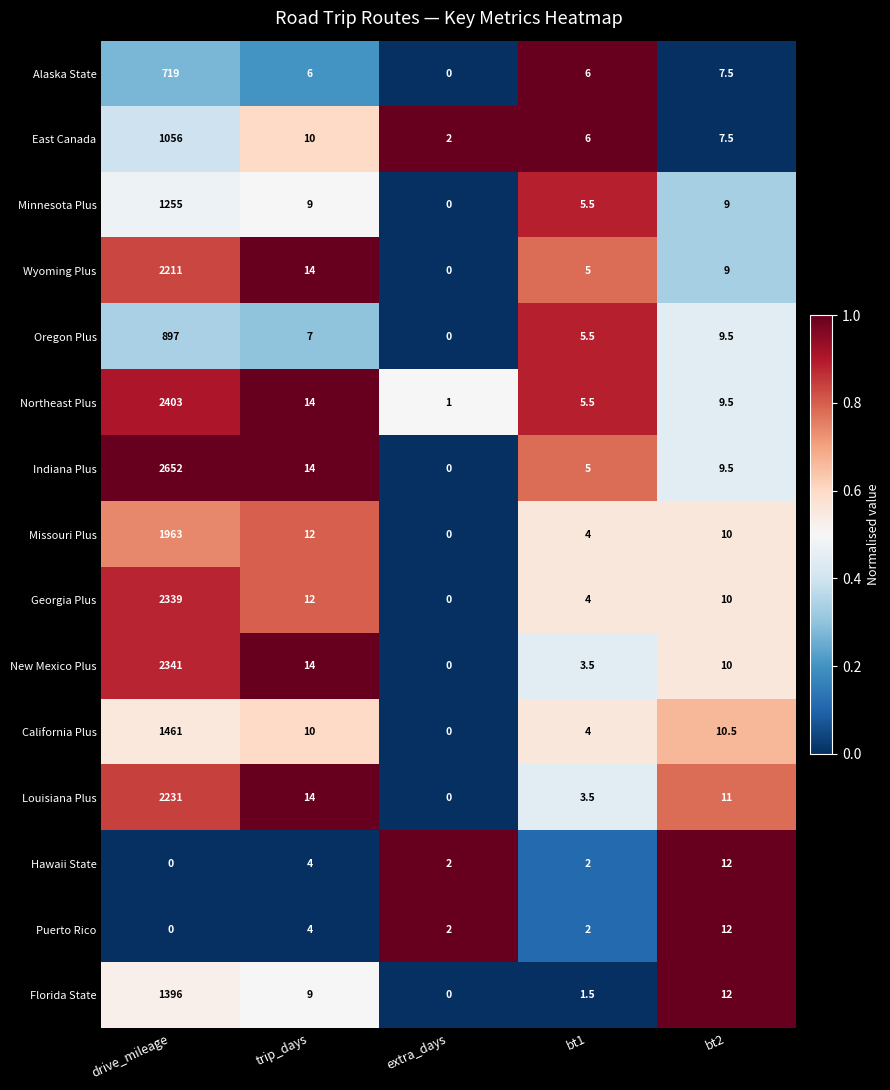

How many series are shown in this chart?

15